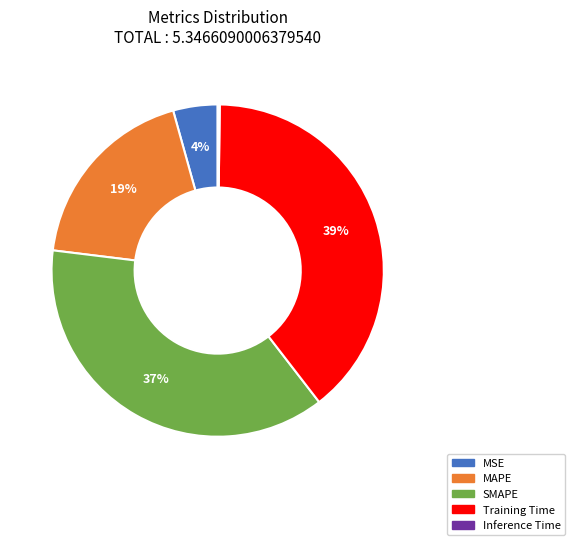

Which has a higher value, MSE or SMAPE?

SMAPE